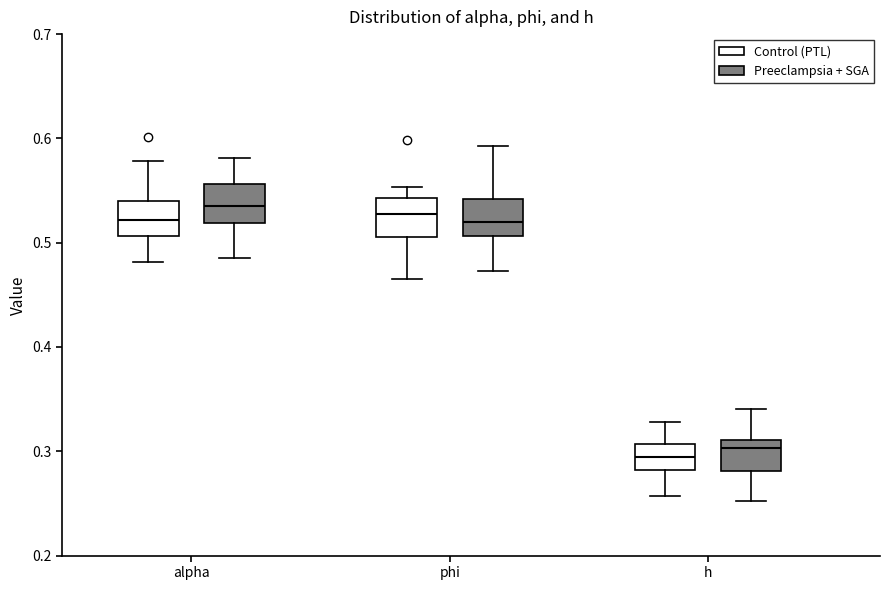

Reading left to right, transcribe this box plot: for each box, give where its median line is, the range the box spans, and where its two whiskers end, as read against the y-axis. The values are not printed on the chart, so give them approximately, as read against the axis.

alpha (Control (PTL)): median 0.52, box 0.51 to 0.54, whiskers 0.48 to 0.58
alpha (Preeclampsia + SGA): median 0.54, box 0.52 to 0.56, whiskers 0.49 to 0.58
phi (Control (PTL)): median 0.53, box 0.51 to 0.54, whiskers 0.47 to 0.55
phi (Preeclampsia + SGA): median 0.52, box 0.51 to 0.54, whiskers 0.47 to 0.59
h (Control (PTL)): median 0.29, box 0.28 to 0.31, whiskers 0.26 to 0.33
h (Preeclampsia + SGA): median 0.30, box 0.28 to 0.31, whiskers 0.25 to 0.34